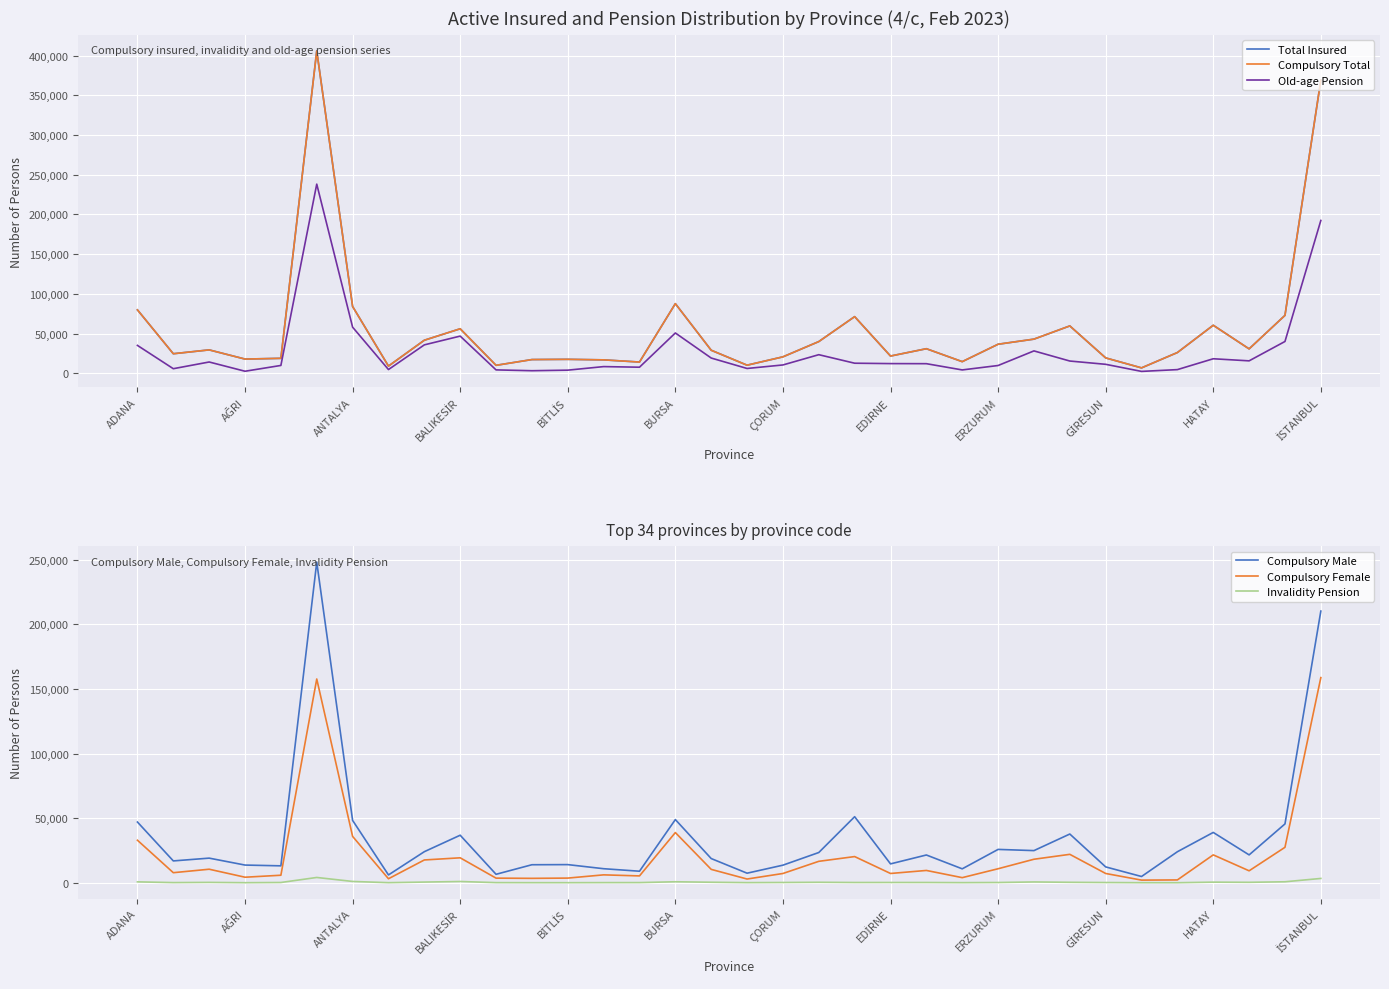

Is it true that Compulsory Female equals 6466 at HATAY?

False